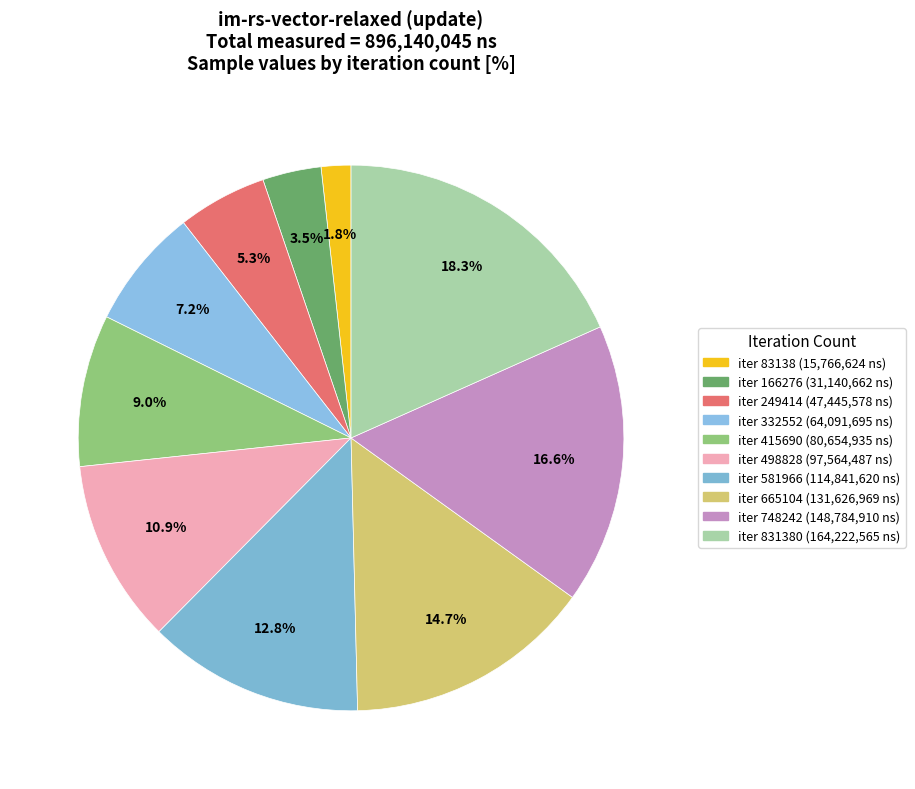

Count the number of slices in the pie.

10